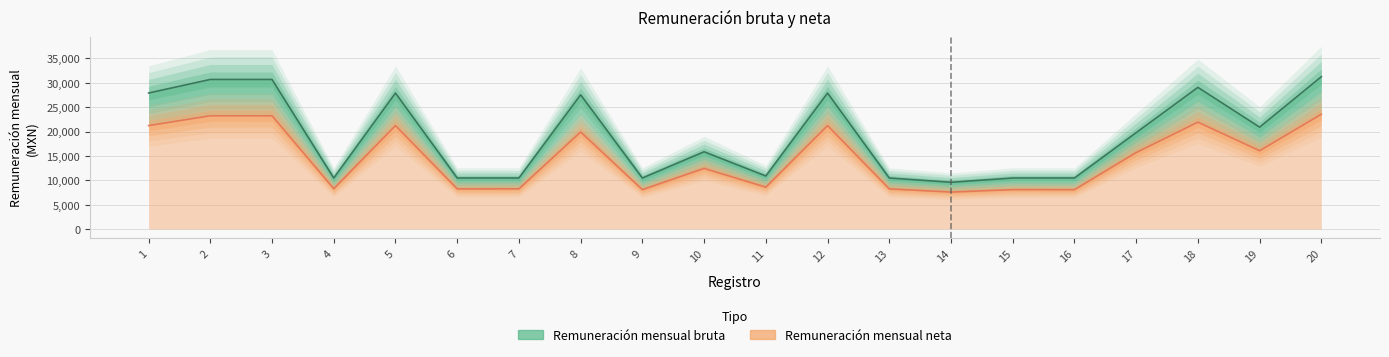

How many categories are shown in the chart?

20